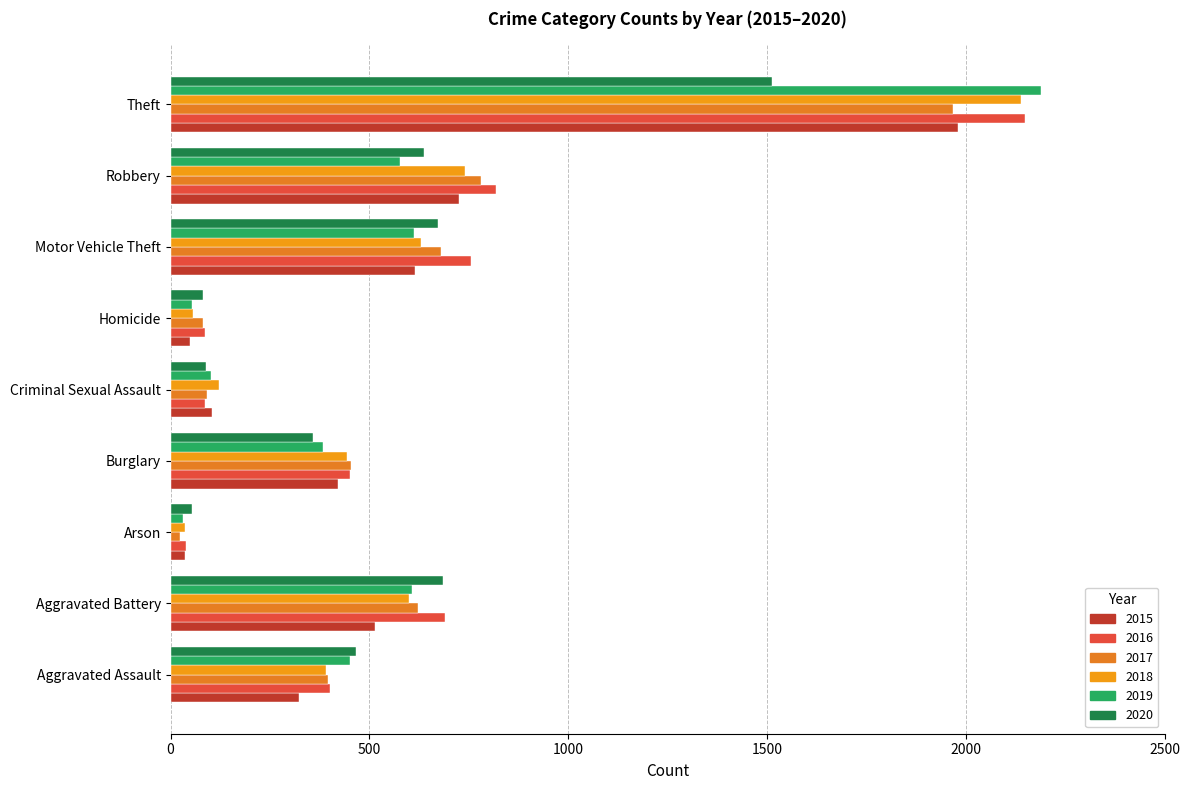

What is the minimum value shown in the chart?

23